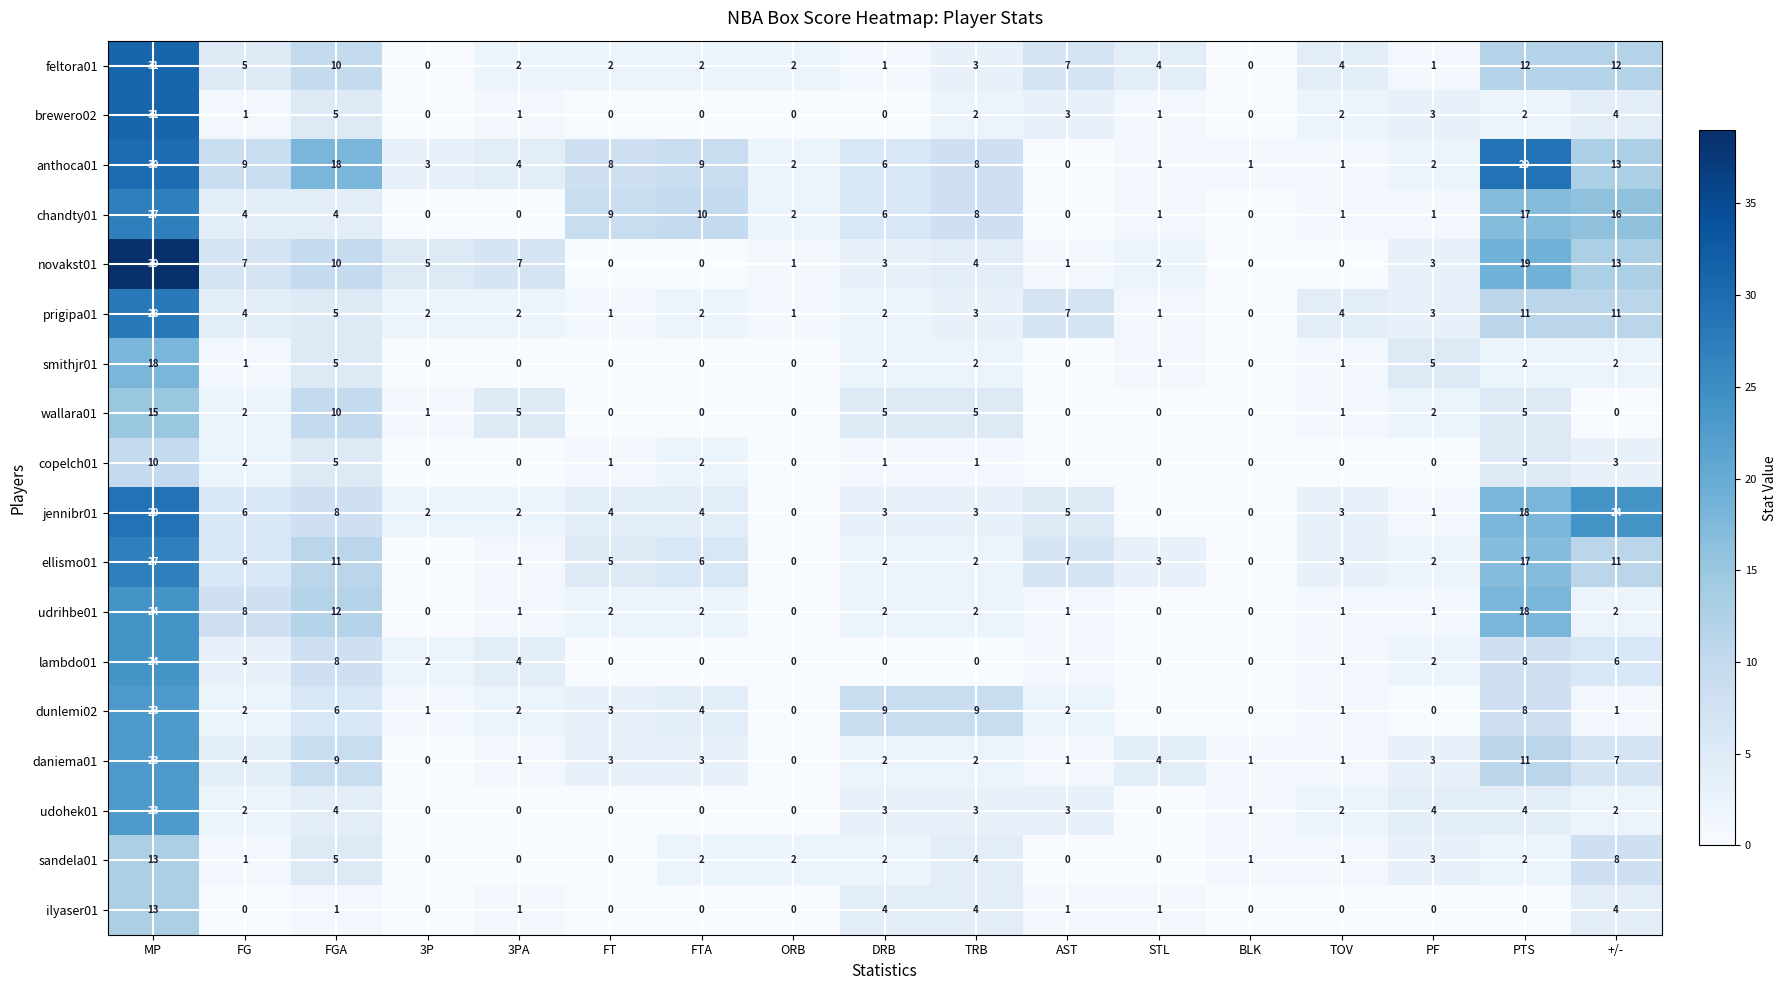

What is the difference between the highest and lowest values at FT?

9